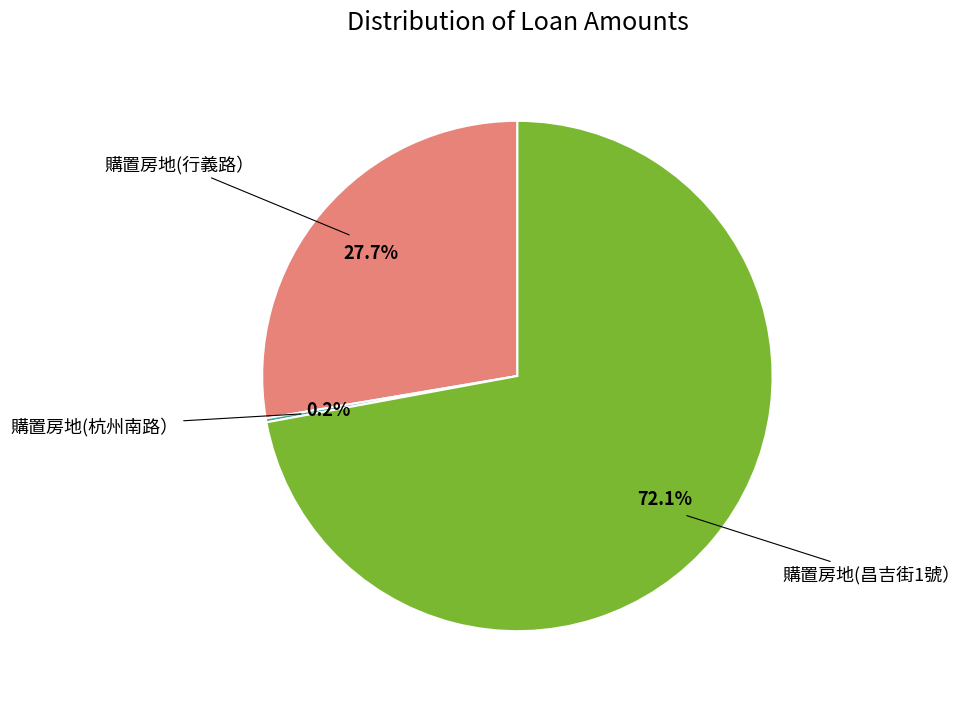

Does any single category account for the majority?

Yes